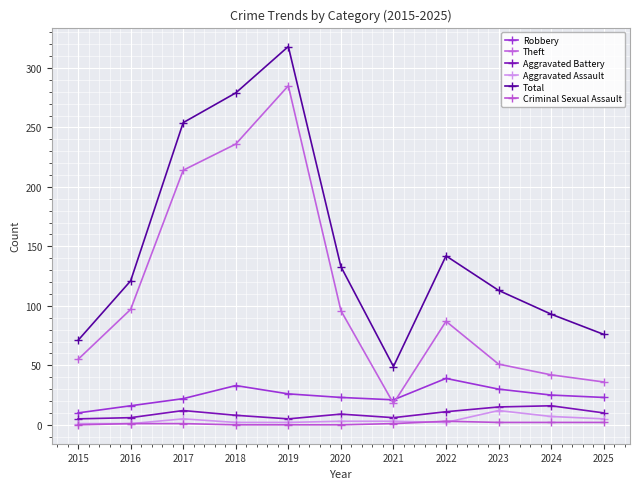

What is the total value across all series at 2022?

284